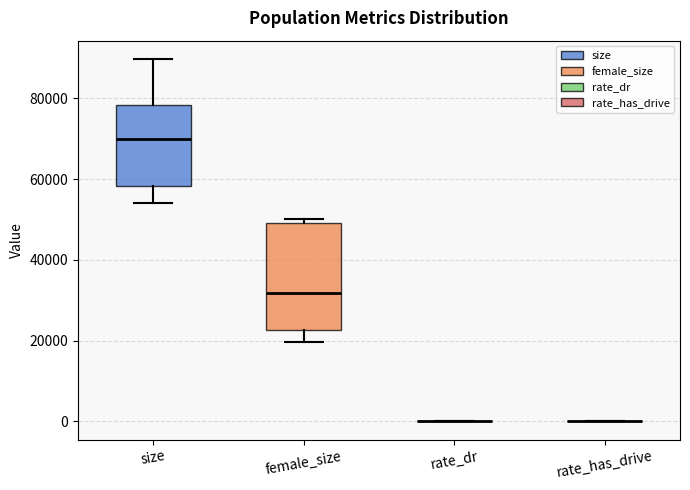

Comparing the boxes themselves (not the whiskers), which one is the tallest?

female_size